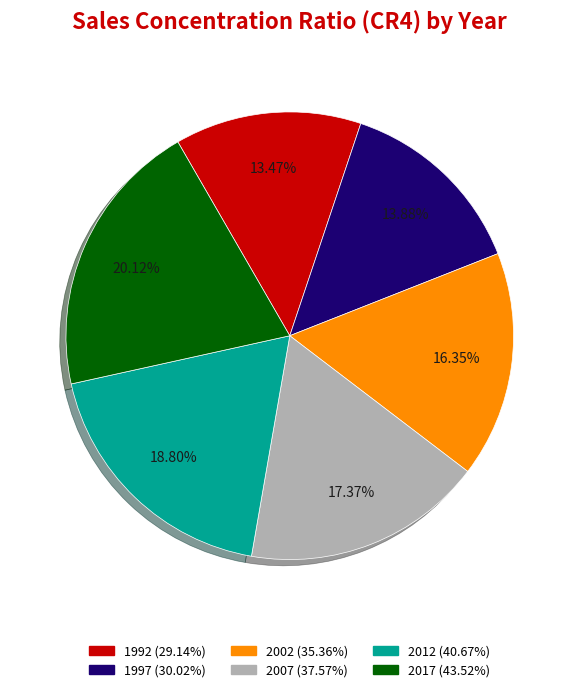

Is there a majority slice in this chart?

No